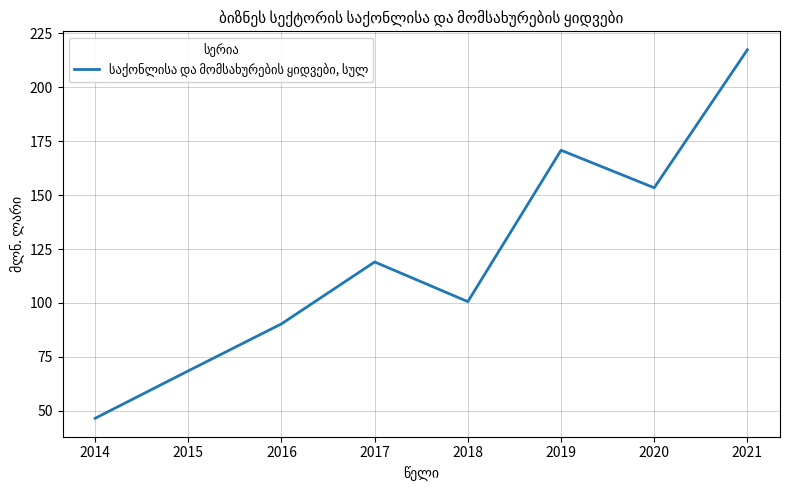

Between 2017 and 2015, which is larger?

2017